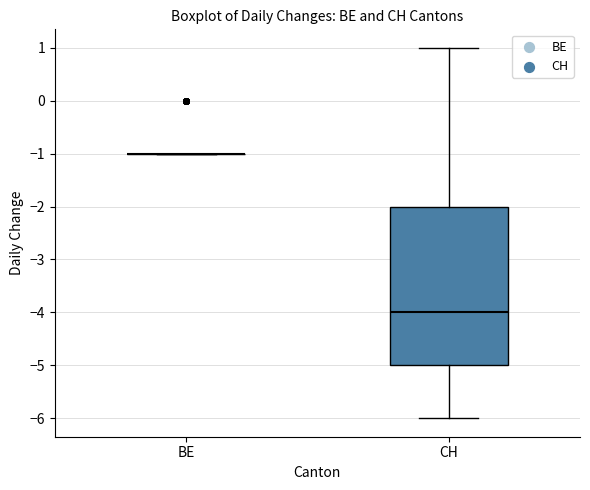

Comparing the boxes themselves (not the whiskers), which one is the tallest?

CH